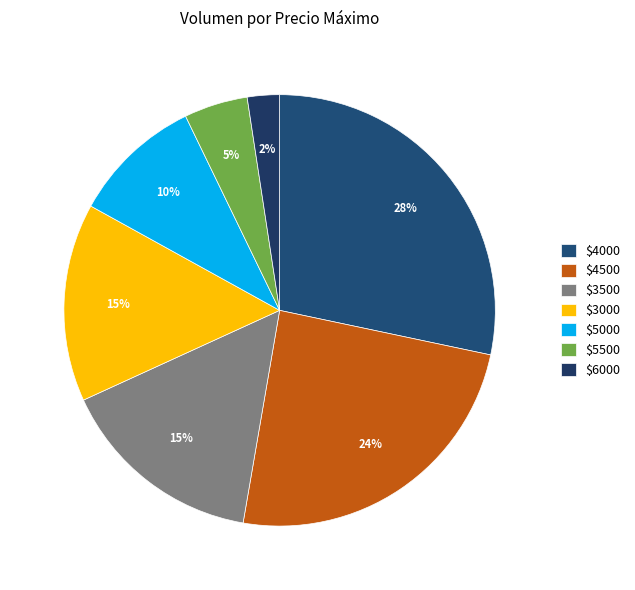

Is there any slice that represents more than half of the pie?

No